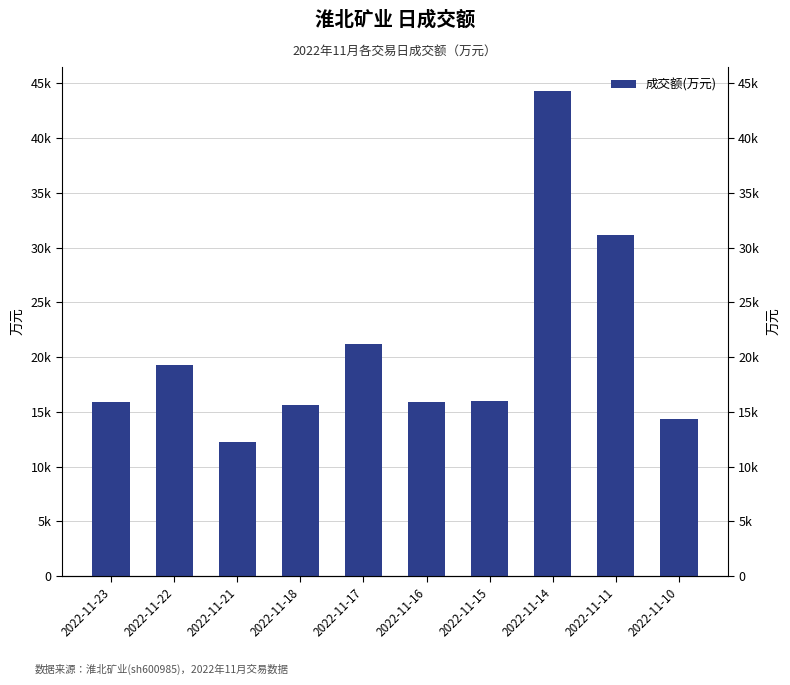

What is the difference between the maximum and minimum values?

32051